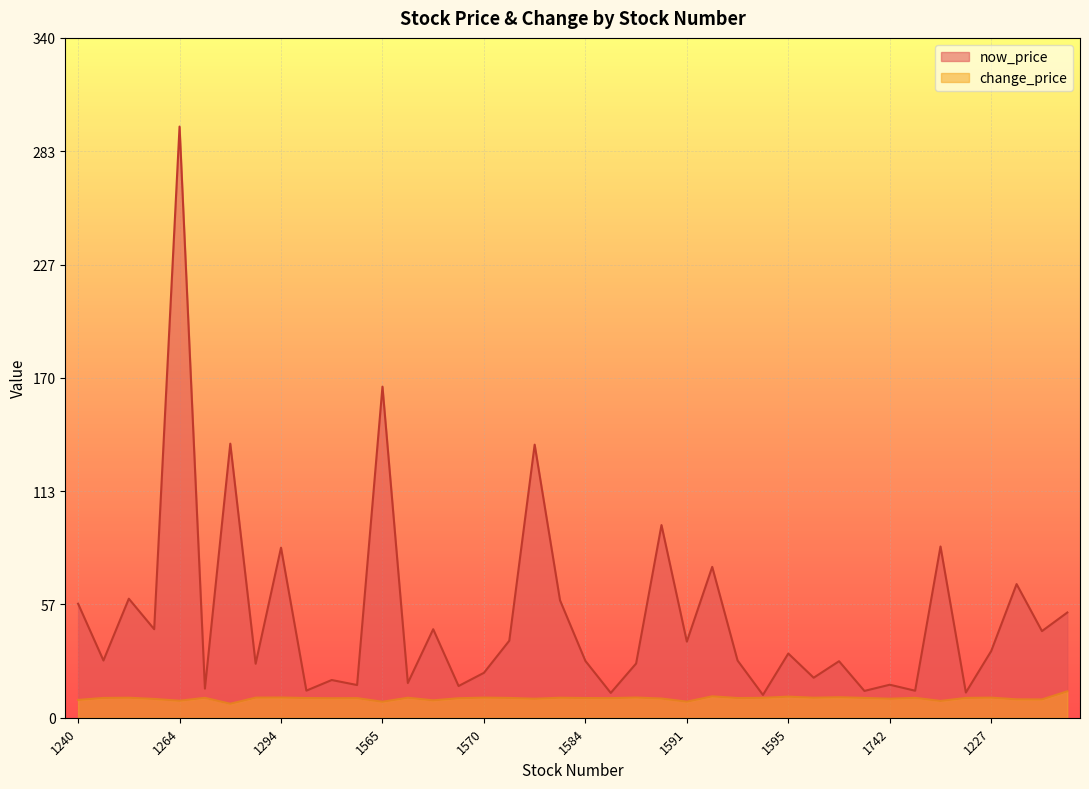

How many series are shown in this chart?

2